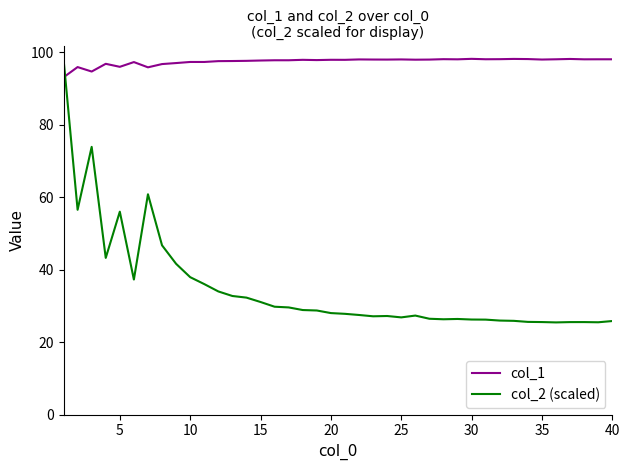

Which series has the largest total across all categories?

col_1